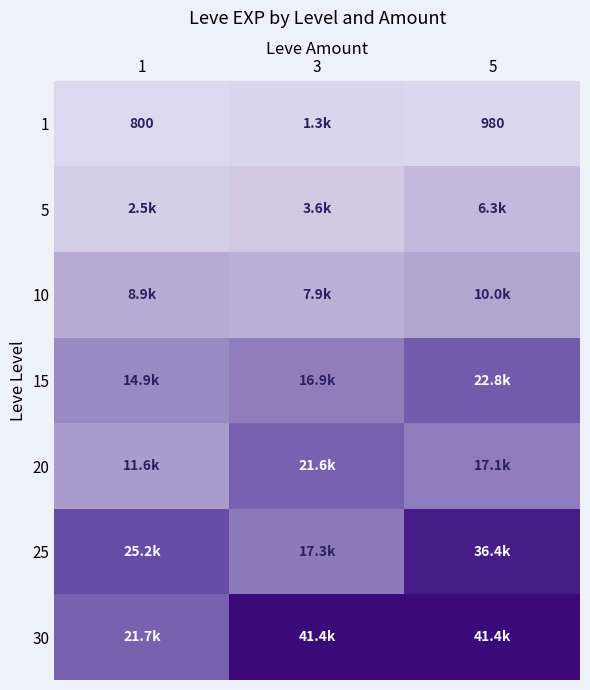

How many series are shown in this chart?

7